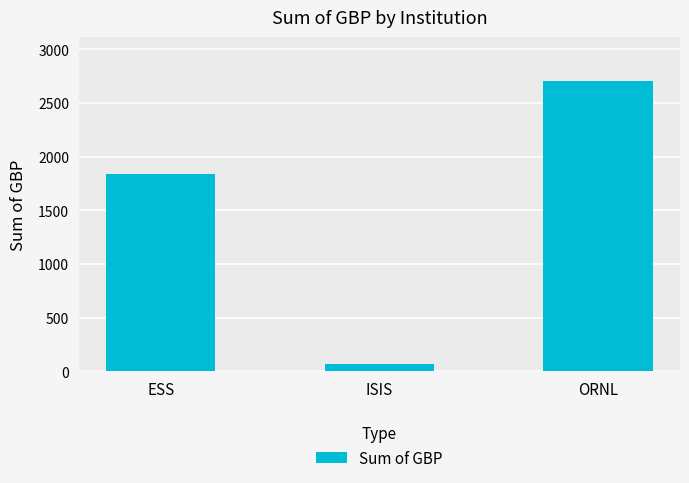

How many values are below 1840?

1